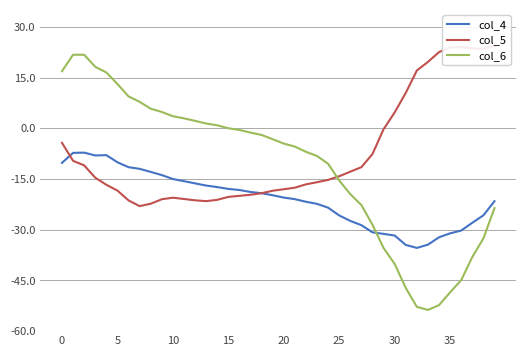

What is the label of the 15th point from the left?

14